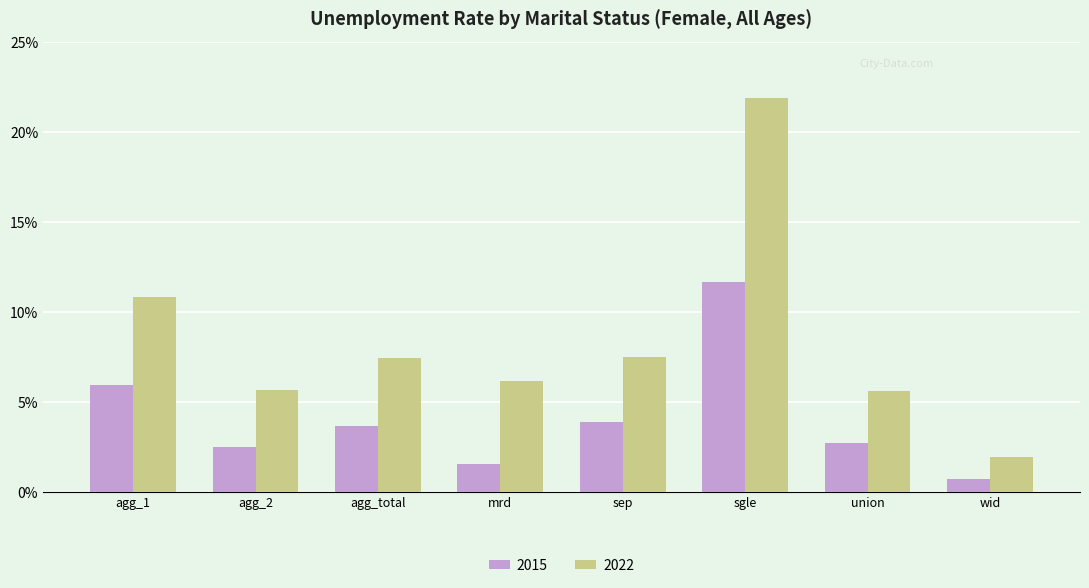

List the series in order of their overall mean, lowest first.

2015, 2022